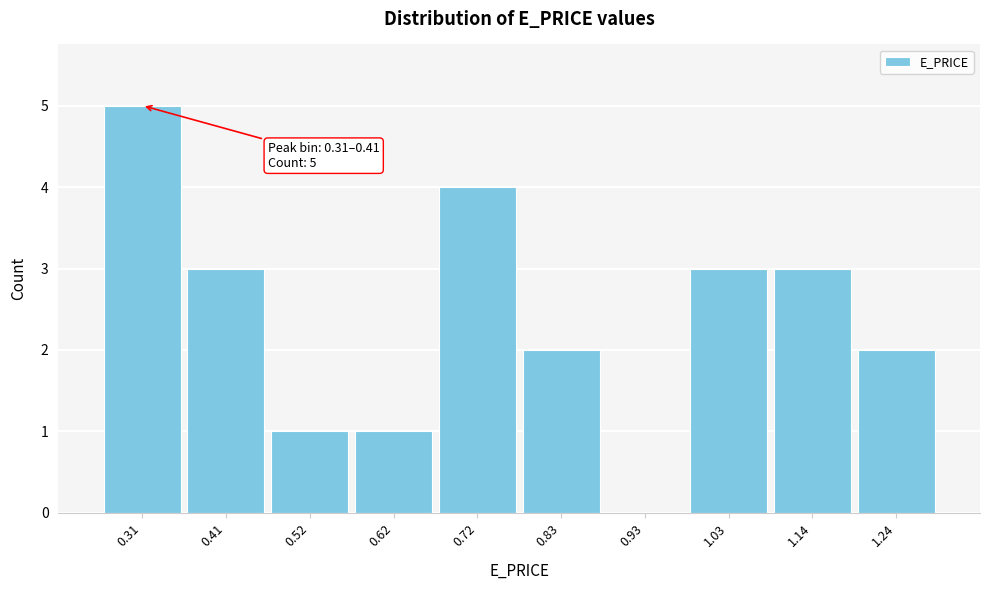

Reading left to right, transcribe all the data shown in this chart.

0.31=5	0.41=3	0.52=1	0.62=1	0.72=4	0.83=2	0.93=0	1.03=3	1.14=3	1.24=2